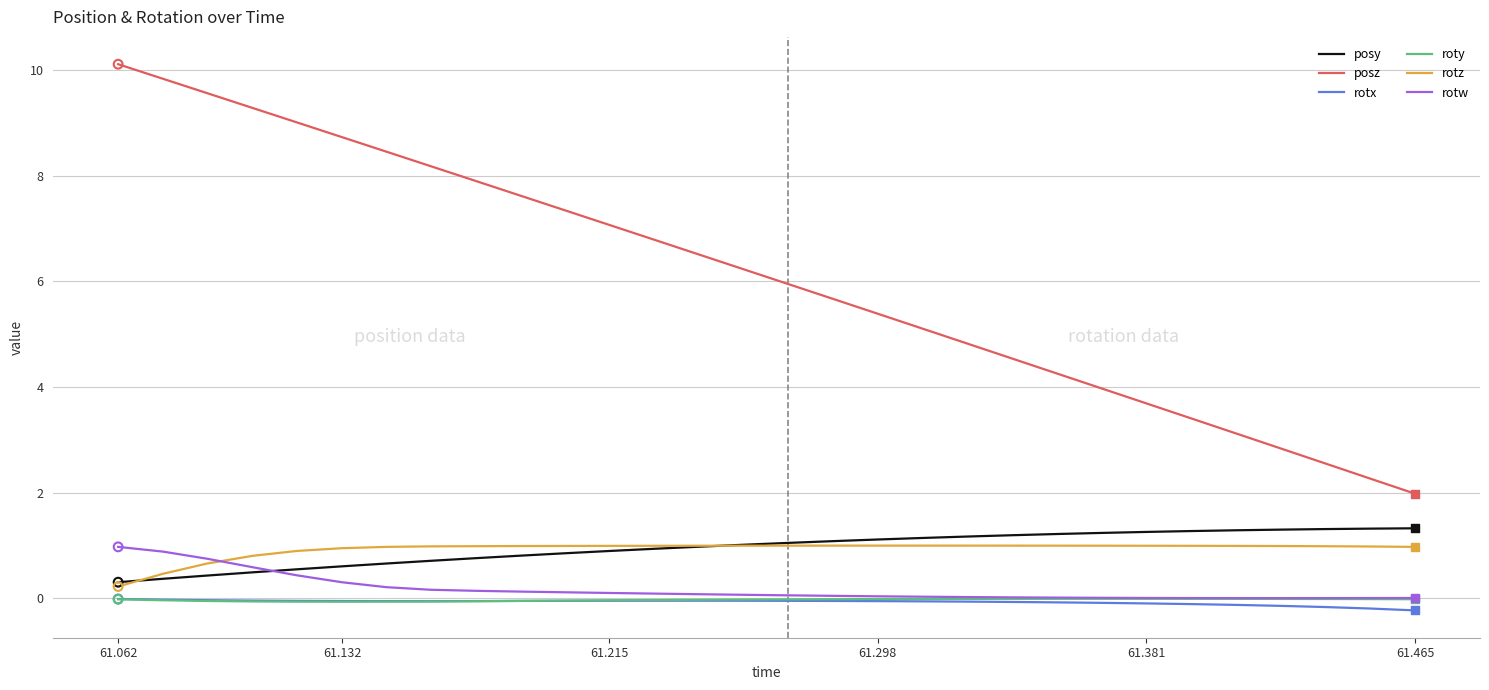

Which series has the largest total across all categories?

posz